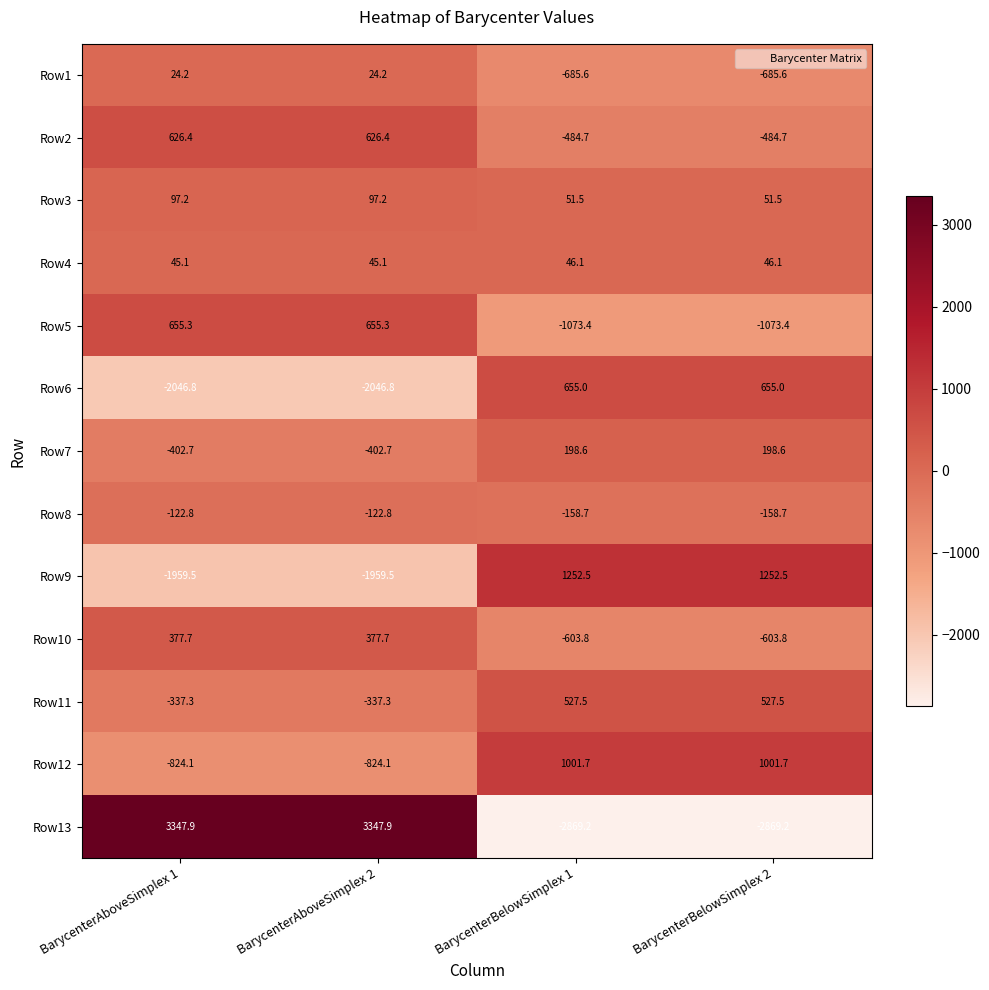

Is it true that Row8 equals -55.9 at BarycenterAboveSimplex 1?

False